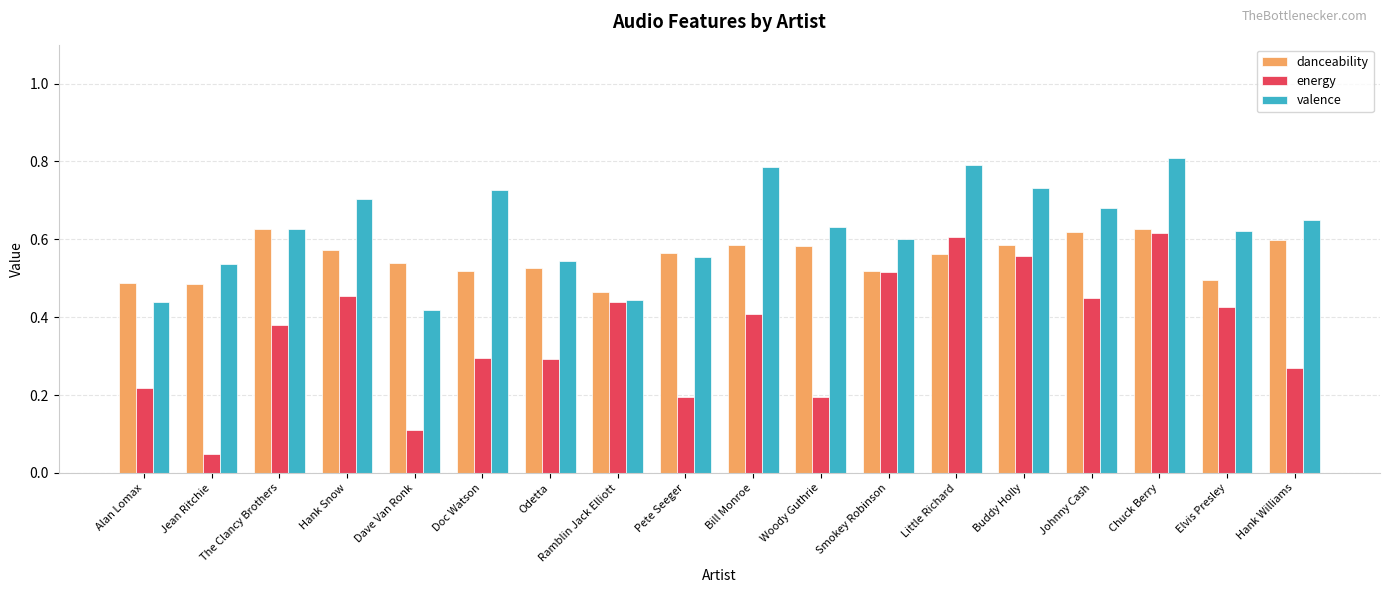

Are the bars grouped side by side (vs. stacked)?

Yes